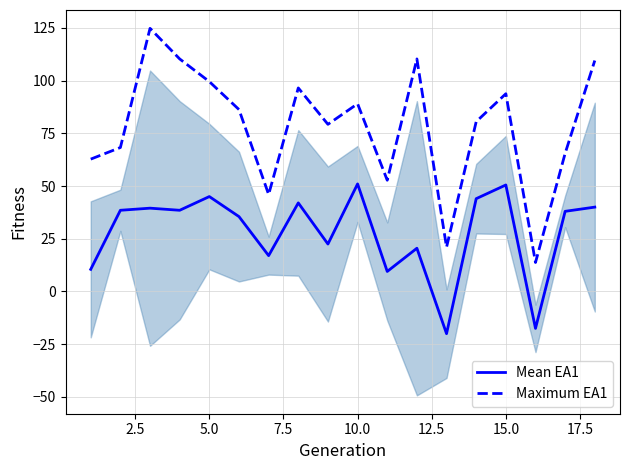

True or false: Maximum EA1 and Mean EA1 intersect in this chart.

False